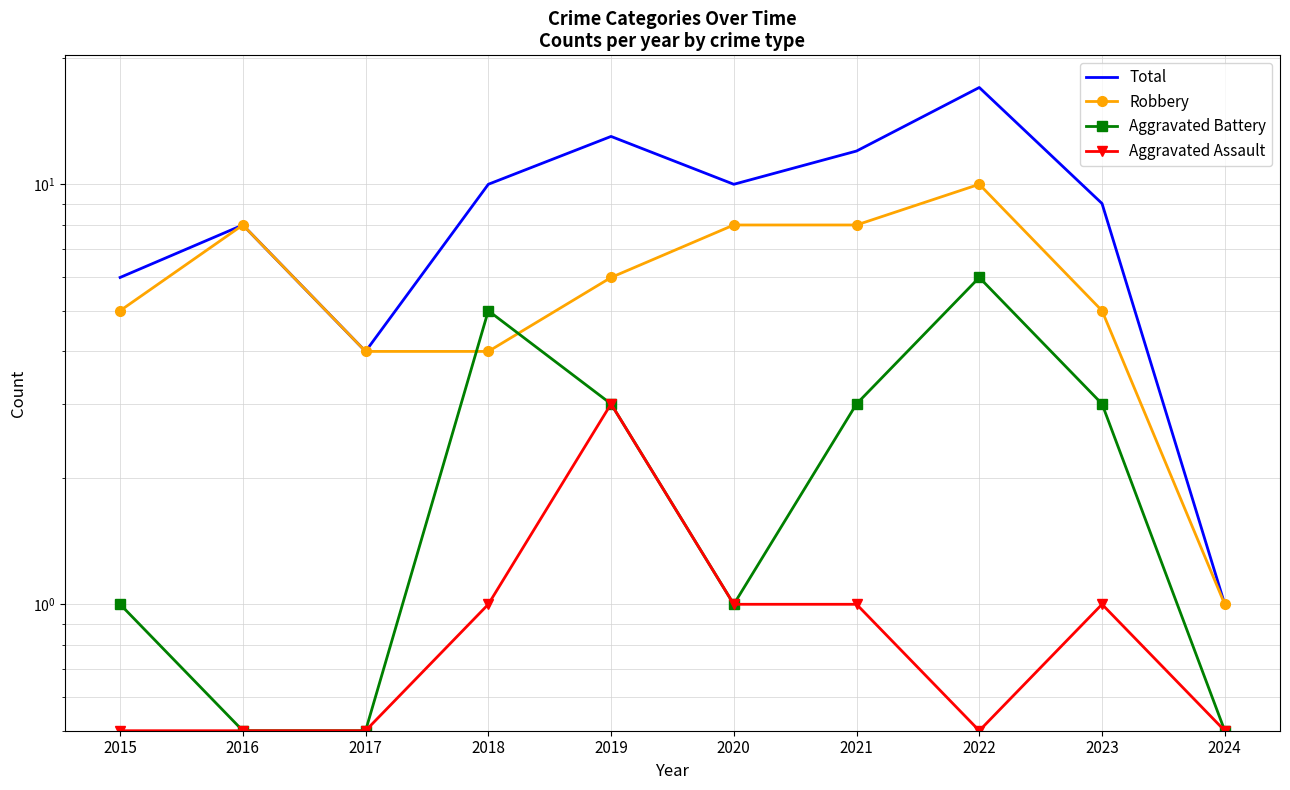

What are all the series names shown in the legend?

Total, Robbery, Aggravated Battery, Aggravated Assault